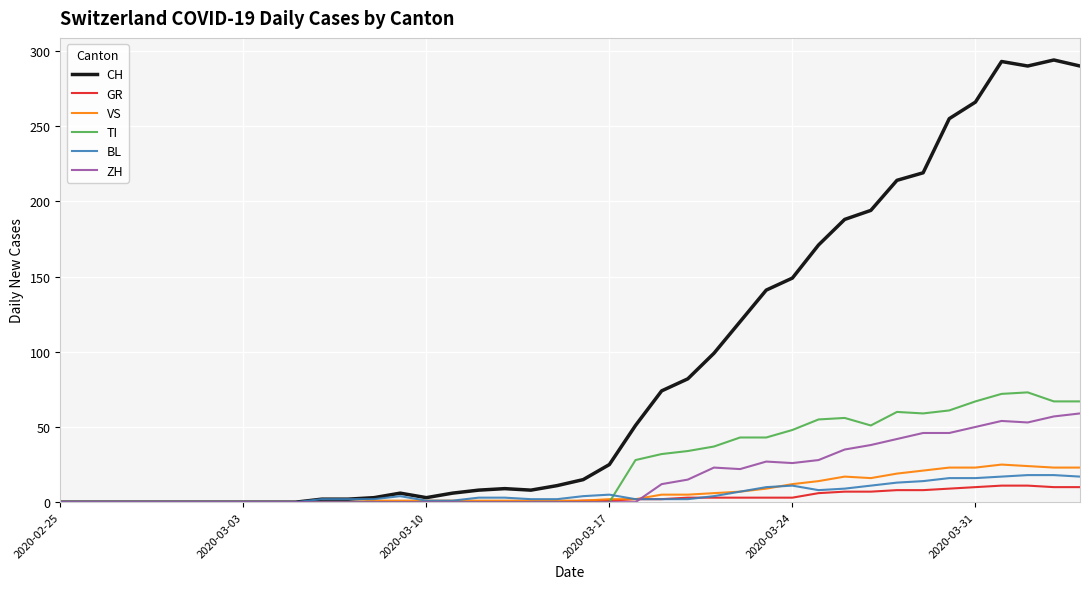

What is the maximum value for CH?

294